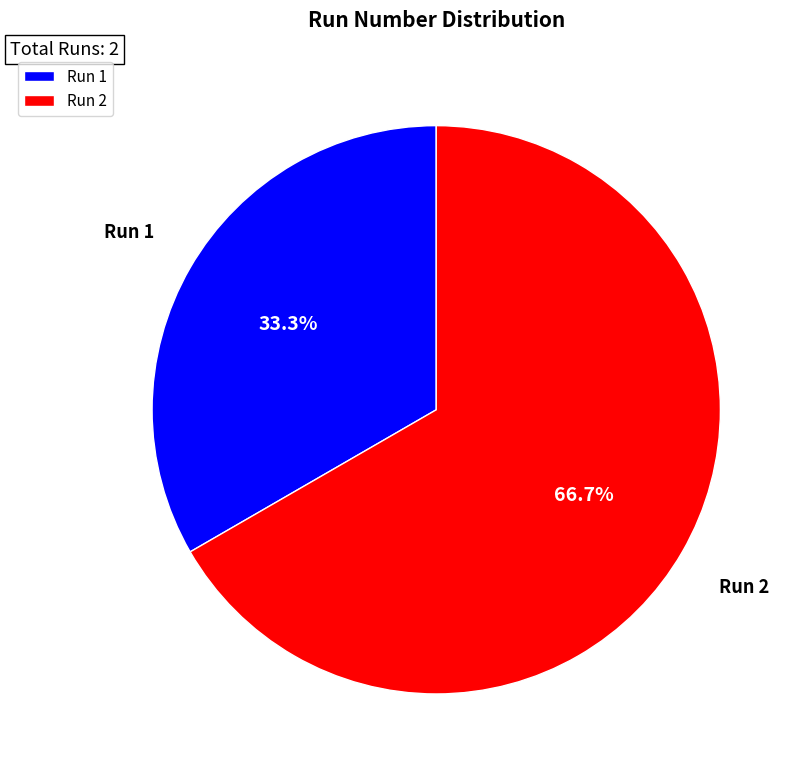

To the nearest percent, what percentage of the pie is Run 1?

33%